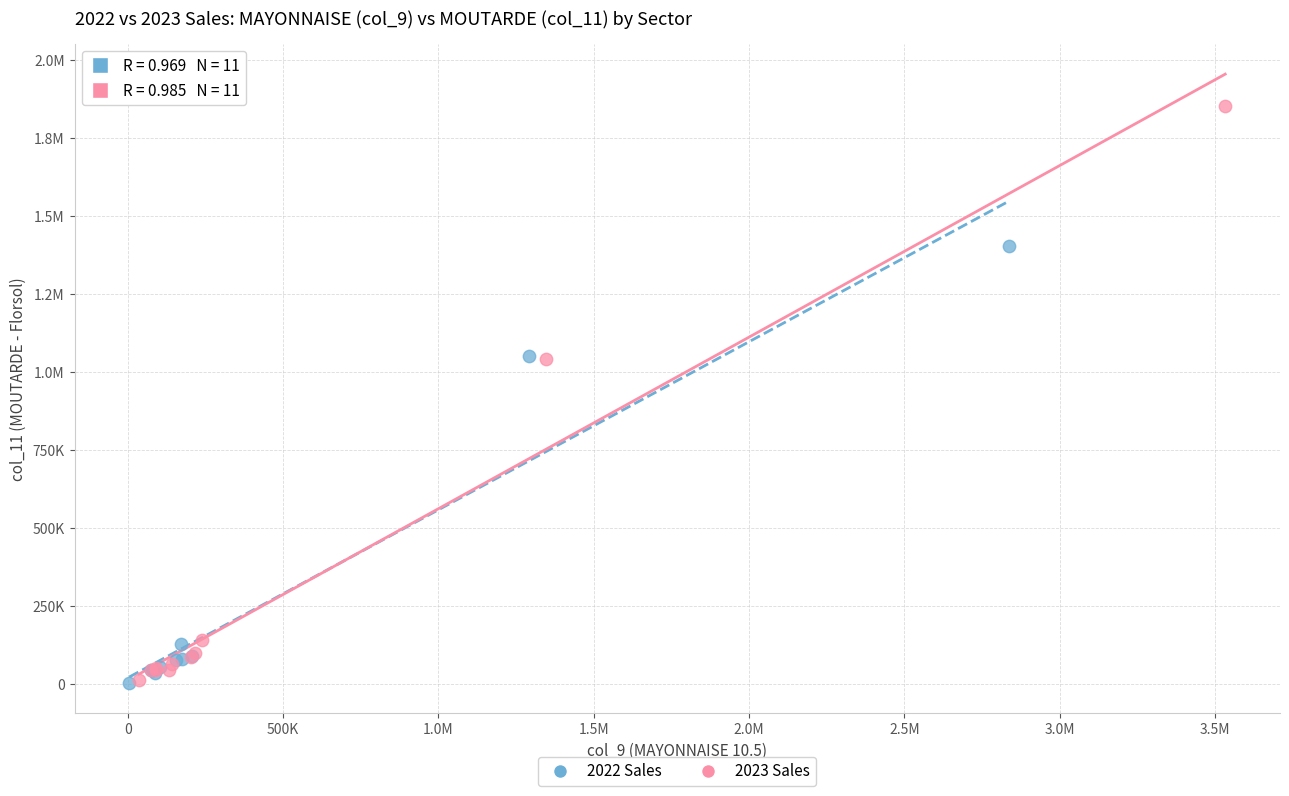

What are all the series names shown in the legend?

2022 Sales, 2023 Sales